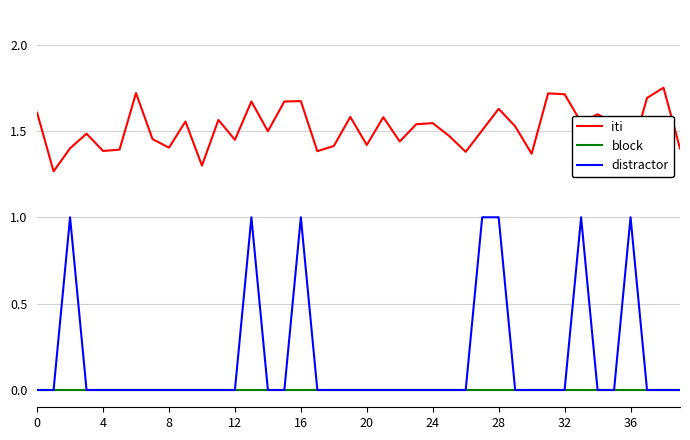

Rank the series by their maximum value, from lowest to highest.

block, distractor, iti